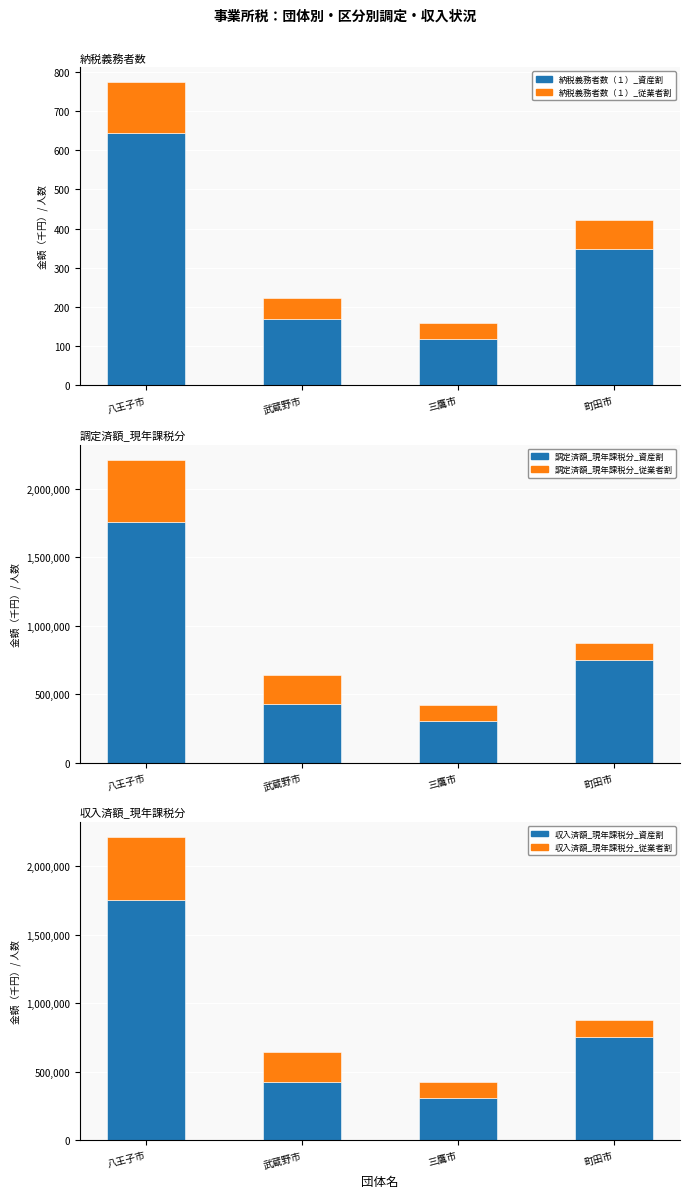

How many categories are shown in the chart?

4